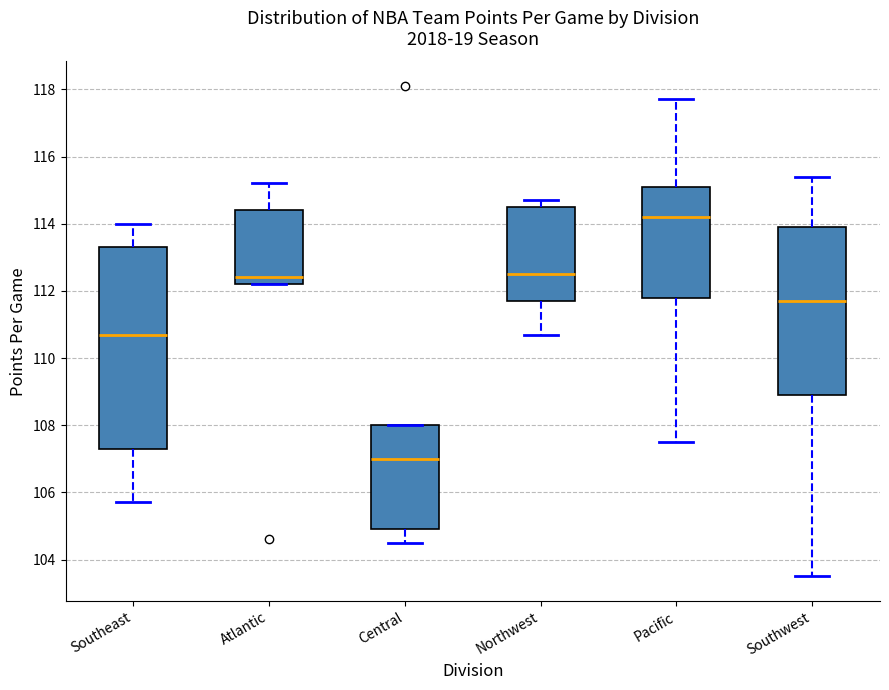

Where does the median line of the box for Southeast sit on the y-axis? The values are not printed on the chart, so give them approximately, as read against the axis.

110.8